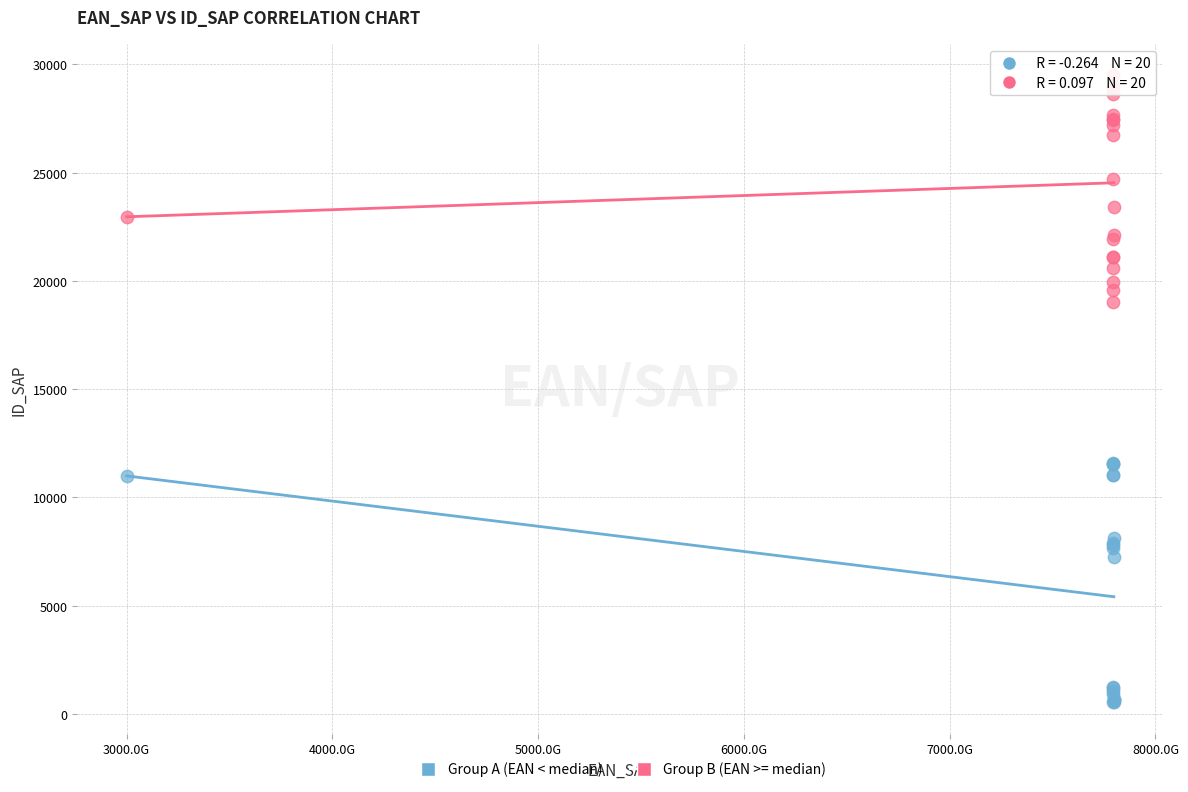

Which series contains the highest Y value?

Group B (EAN >= median)